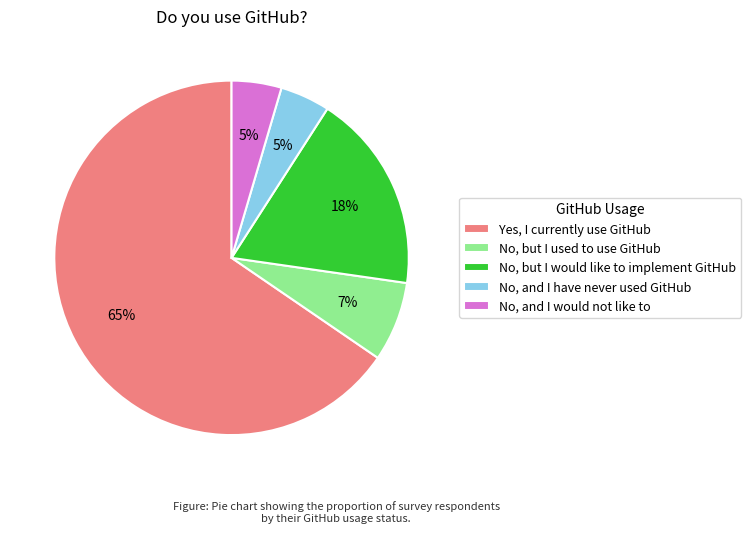

How many slices are in this pie chart?

5